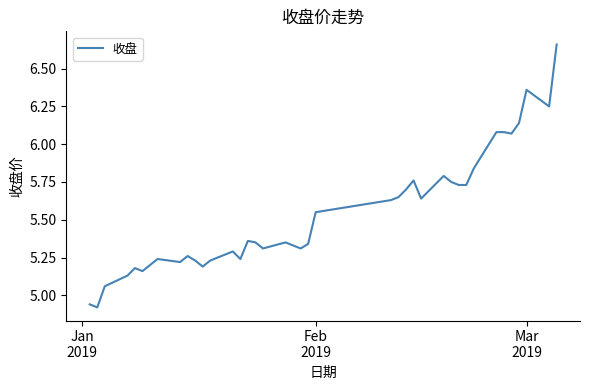

What is the difference between the maximum and minimum values?

1.7